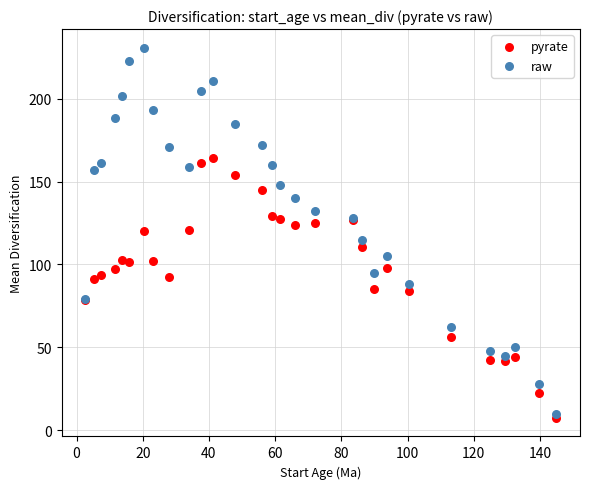

What are all the series names shown in the legend?

pyrate, raw